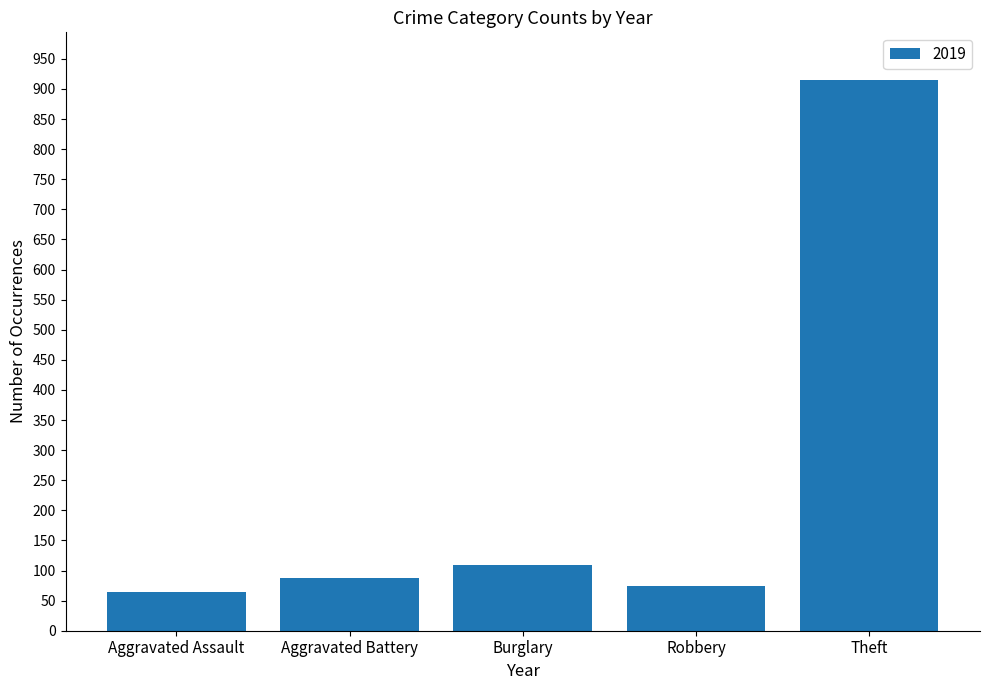

Are the bars horizontal?

No